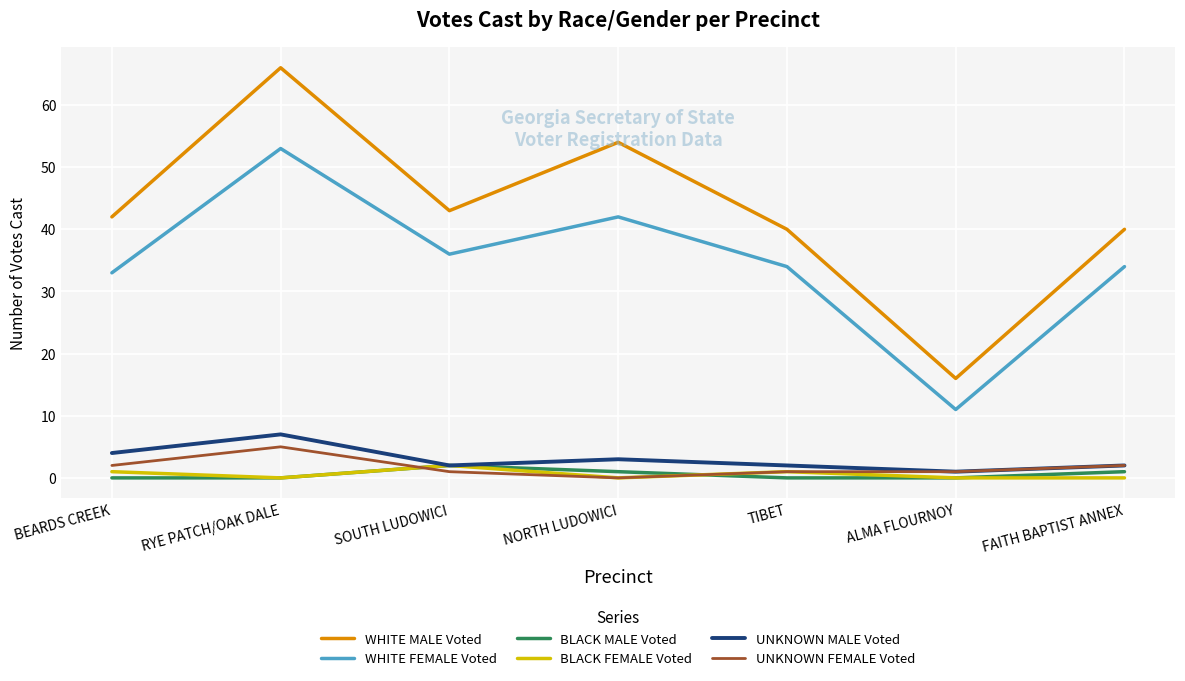

Which series changed the most between RYE PATCH/OAK DALE and NORTH LUDOWICI?

WHITE MALE Voted